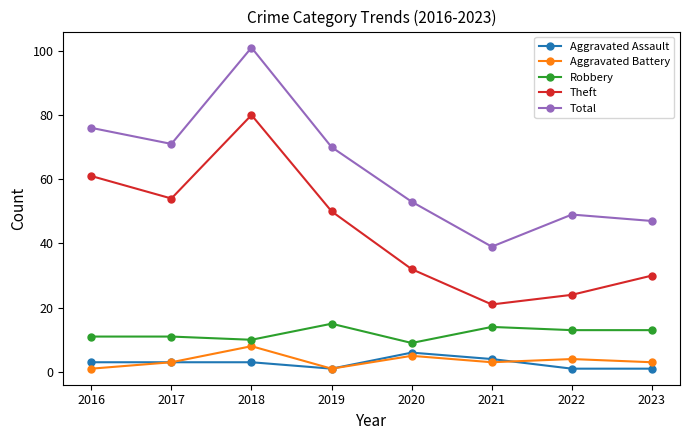

List the series in order of their peak value, highest first.

Total, Theft, Robbery, Aggravated Battery, Aggravated Assault